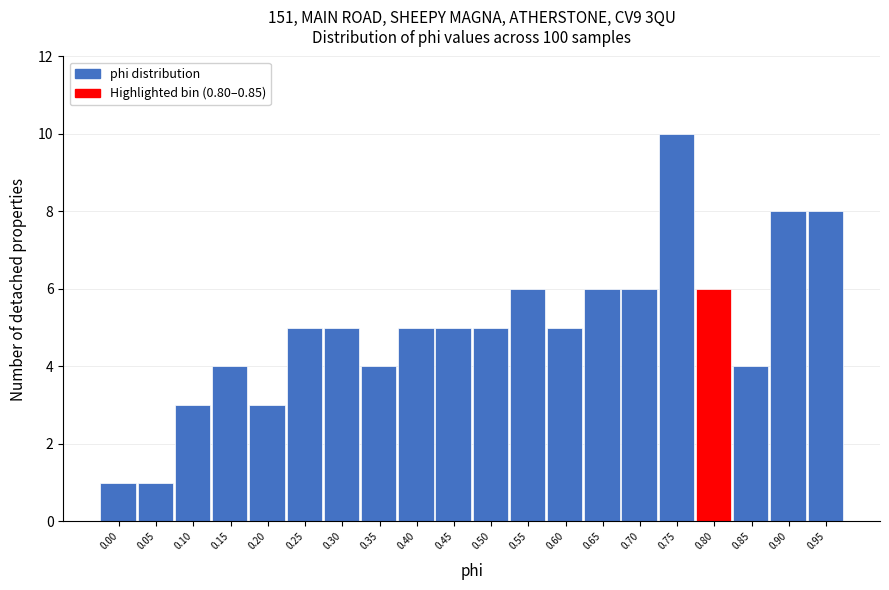

Reading left to right, transcribe all the data shown in this chart.

0.00=1	0.05=1	0.10=3	0.15=4	0.20=3	0.25=5	0.30=5	0.35=4	0.40=5	0.45=5	0.50=5	0.55=6	0.60=5	0.65=6	0.70=6	0.75=10	0.80=6	0.85=4	0.90=8	0.95=8